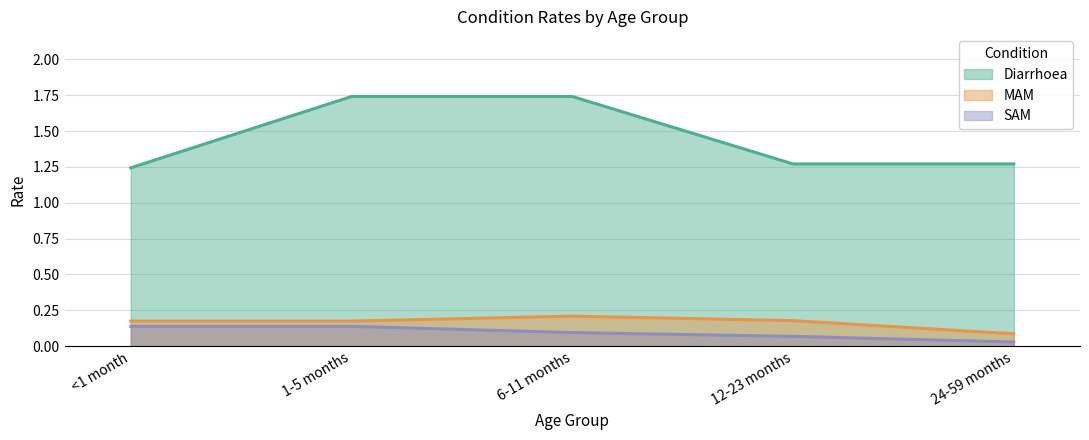

In MAM, how many points are higher than both neighbors (excluding endpoints)?

1